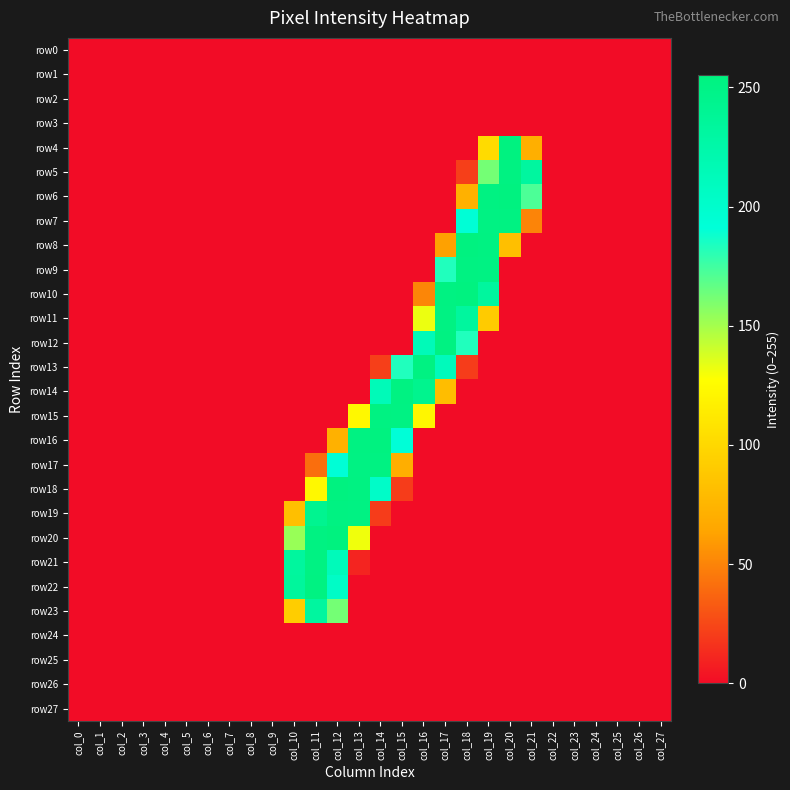

Which label corresponds to the largest value in the chart?

col_12